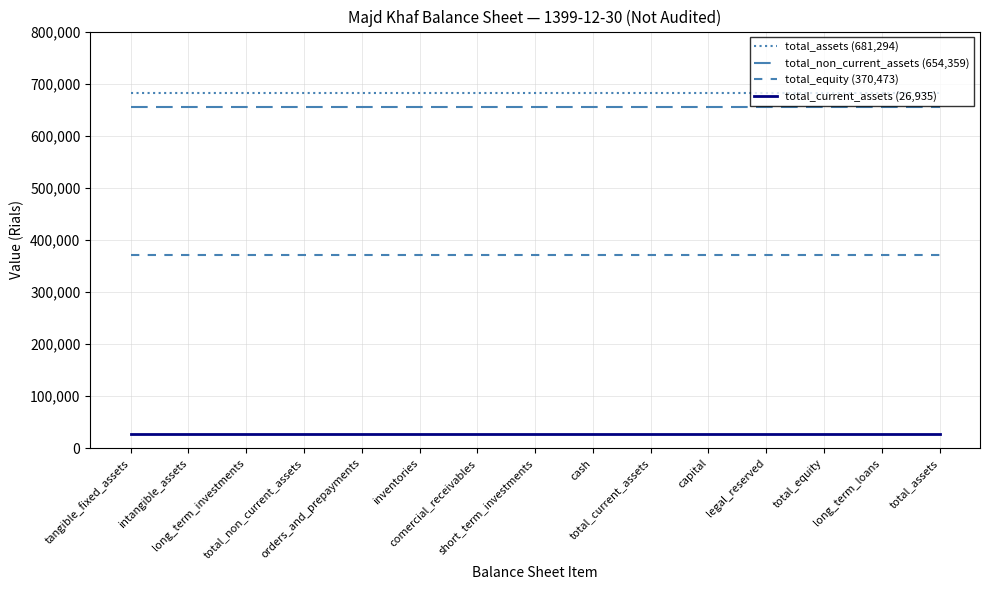

Is it true that total_assets (681,294) equals 1194020 at tangible_fixed_assets?

False